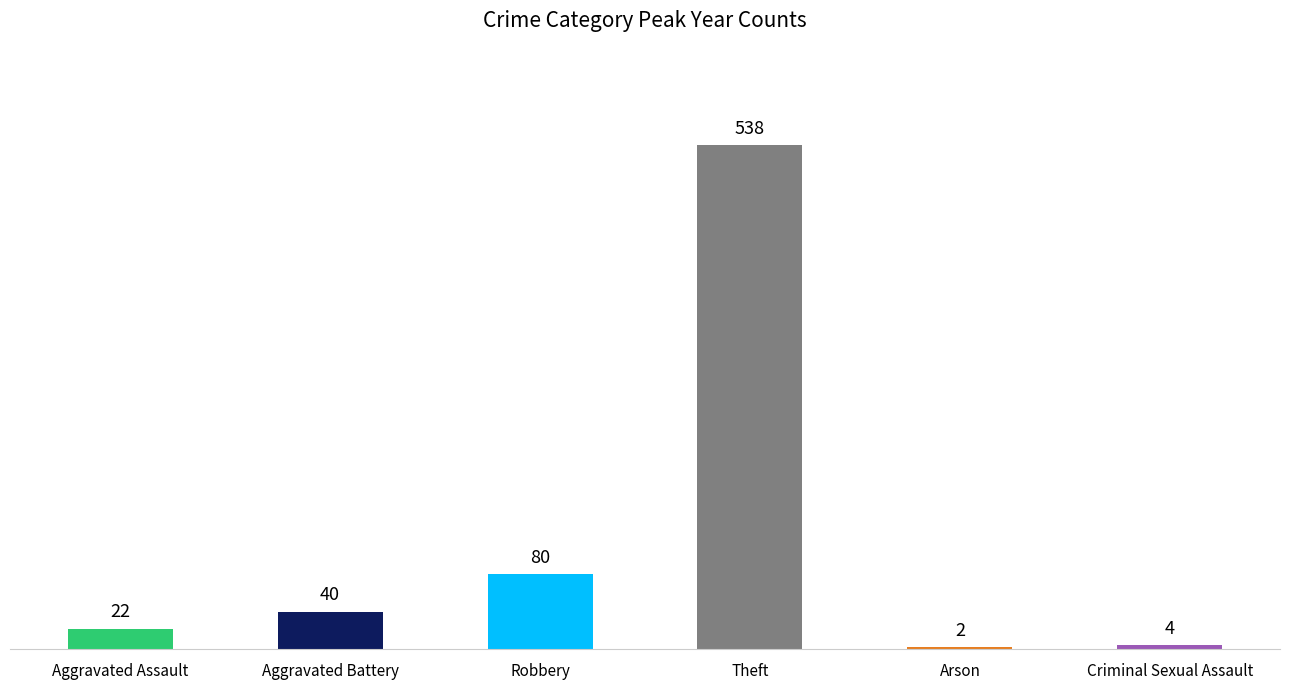

The chart shows a value of 538 at Theft. True or false?

True